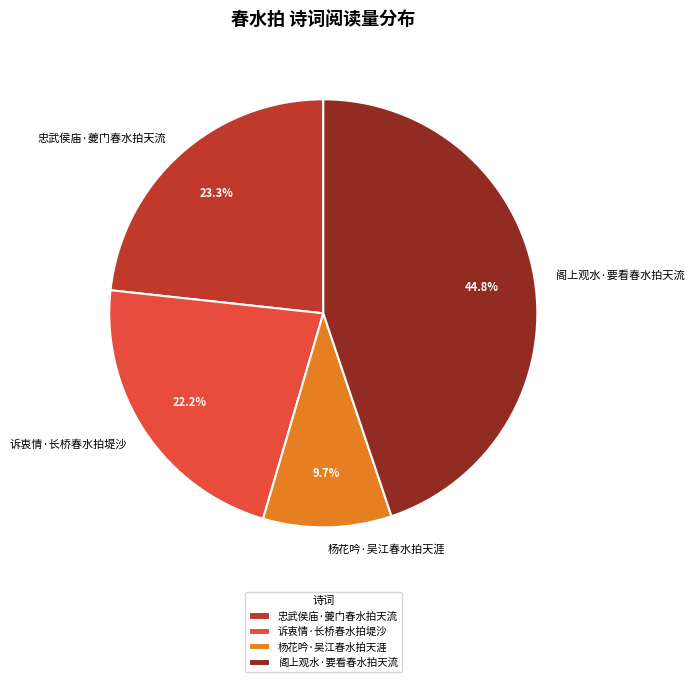

What is the largest slice in the pie chart?

阁上观水·要看春水拍天流